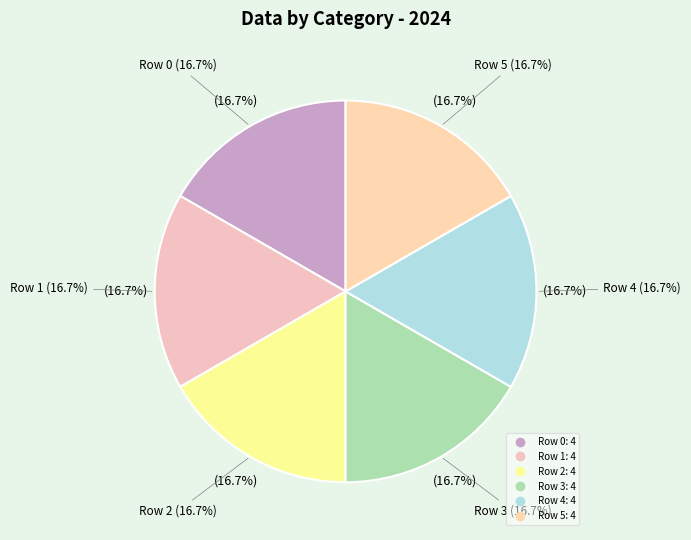

Do Row 5 and Row 2 together represent more than half of the pie?

No